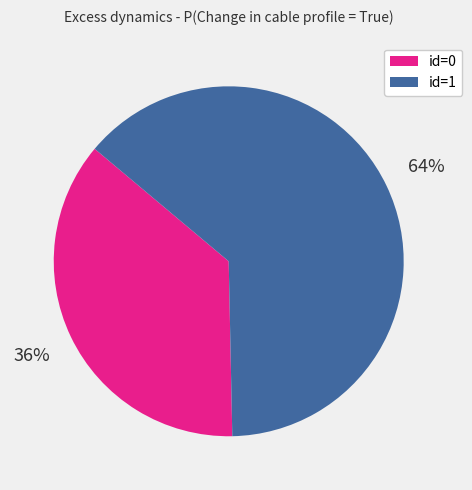

What is the majority slice?

id=1